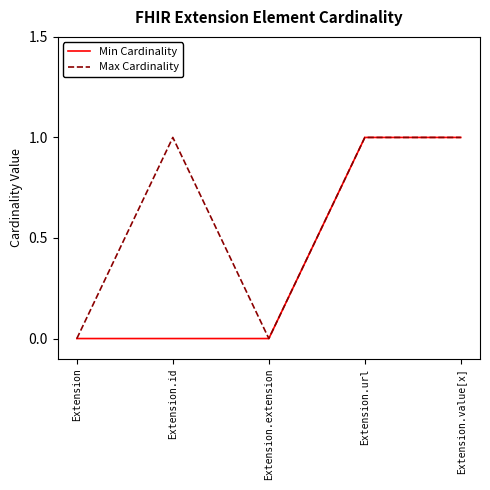

Rank the series by their average value, from highest to lowest.

Max Cardinality, Min Cardinality